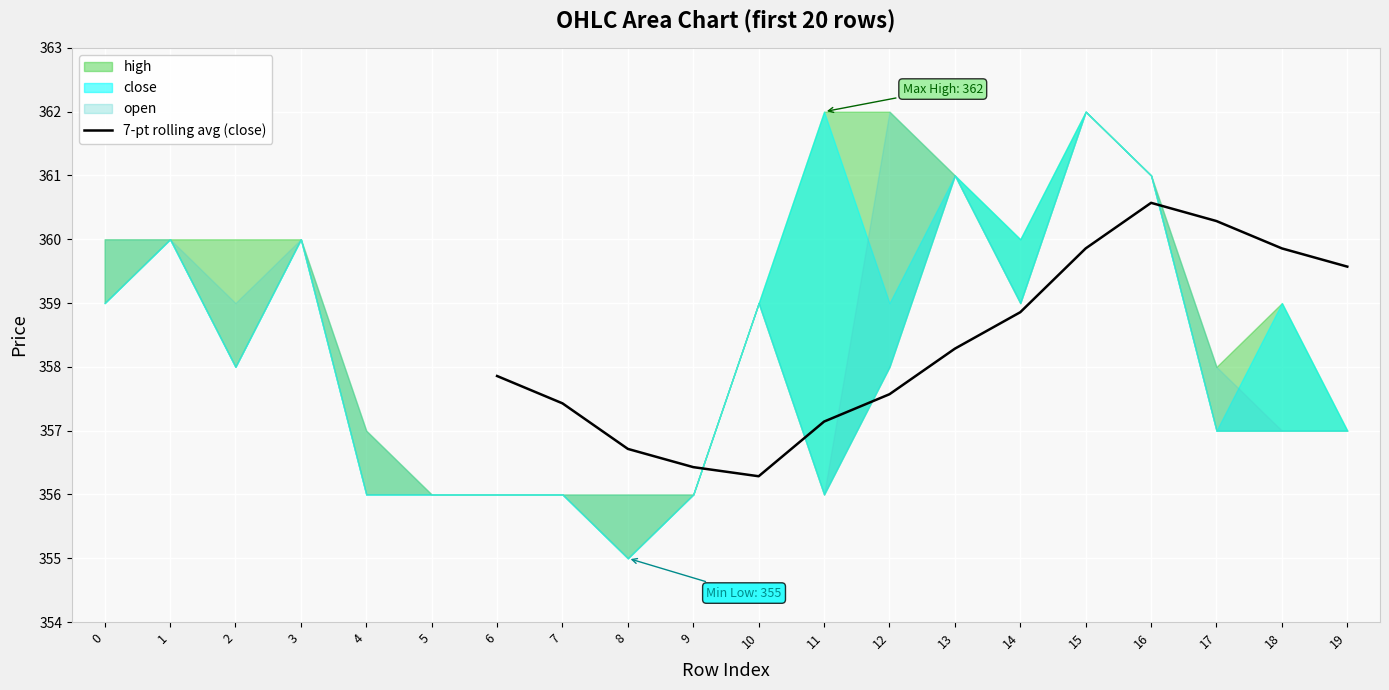

Where does the 7-pt rolling avg (close) series first go above 358?

13